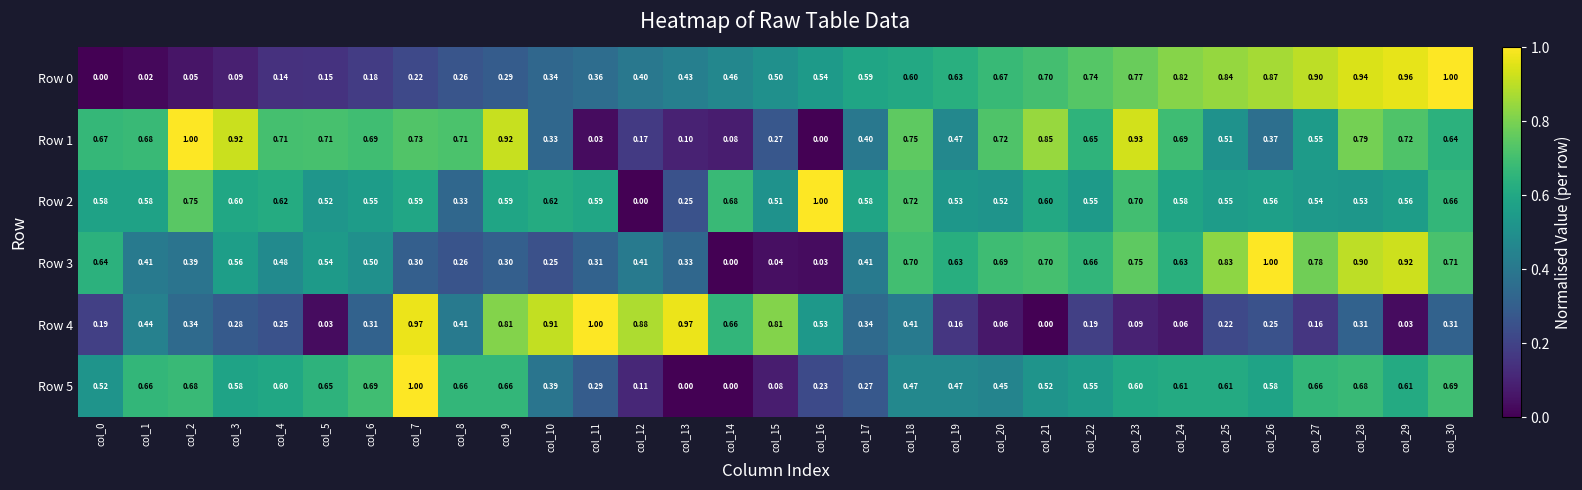

Is the value of Row 5 at col_20 greater than the value of Row 4 at col_7?

No